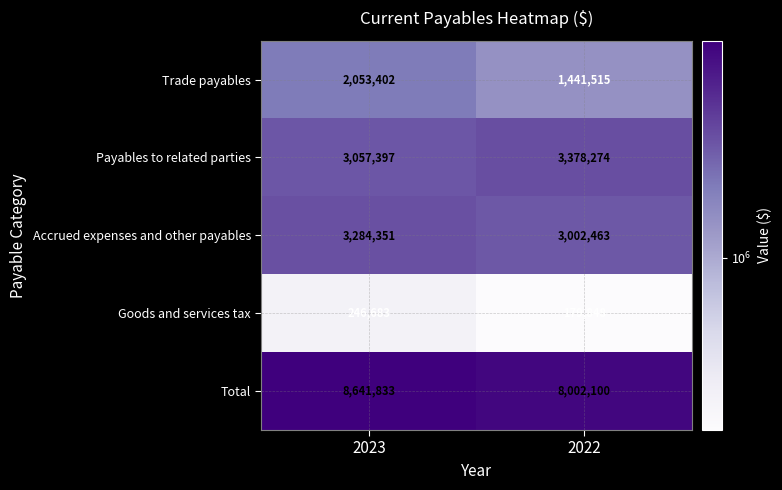

Rank the series at 2022 from highest to lowest value.

Total, Payables to related parties, Accrued expenses and other payables, Trade payables, Goods and services tax